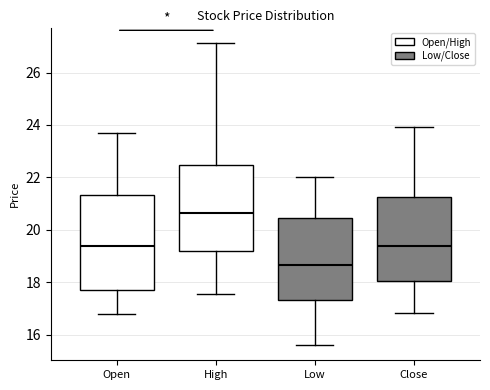

Reading left to right, transcribe this box plot: for each box, give where its median line is, the range the box spans, and where its two whiskers end, as read against the y-axis. The values are not printed on the chart, so give them approximately, as read against the axis.

Open: median 19.4, box 17.8 to 21.4, whiskers 16.8 to 23.8
High: median 20.6, box 19.2 to 22.4, whiskers 17.6 to 27.2
Low: median 18.6, box 17.4 to 20.4, whiskers 15.6 to 22.0
Close: median 19.4, box 18.0 to 21.2, whiskers 16.8 to 24.0